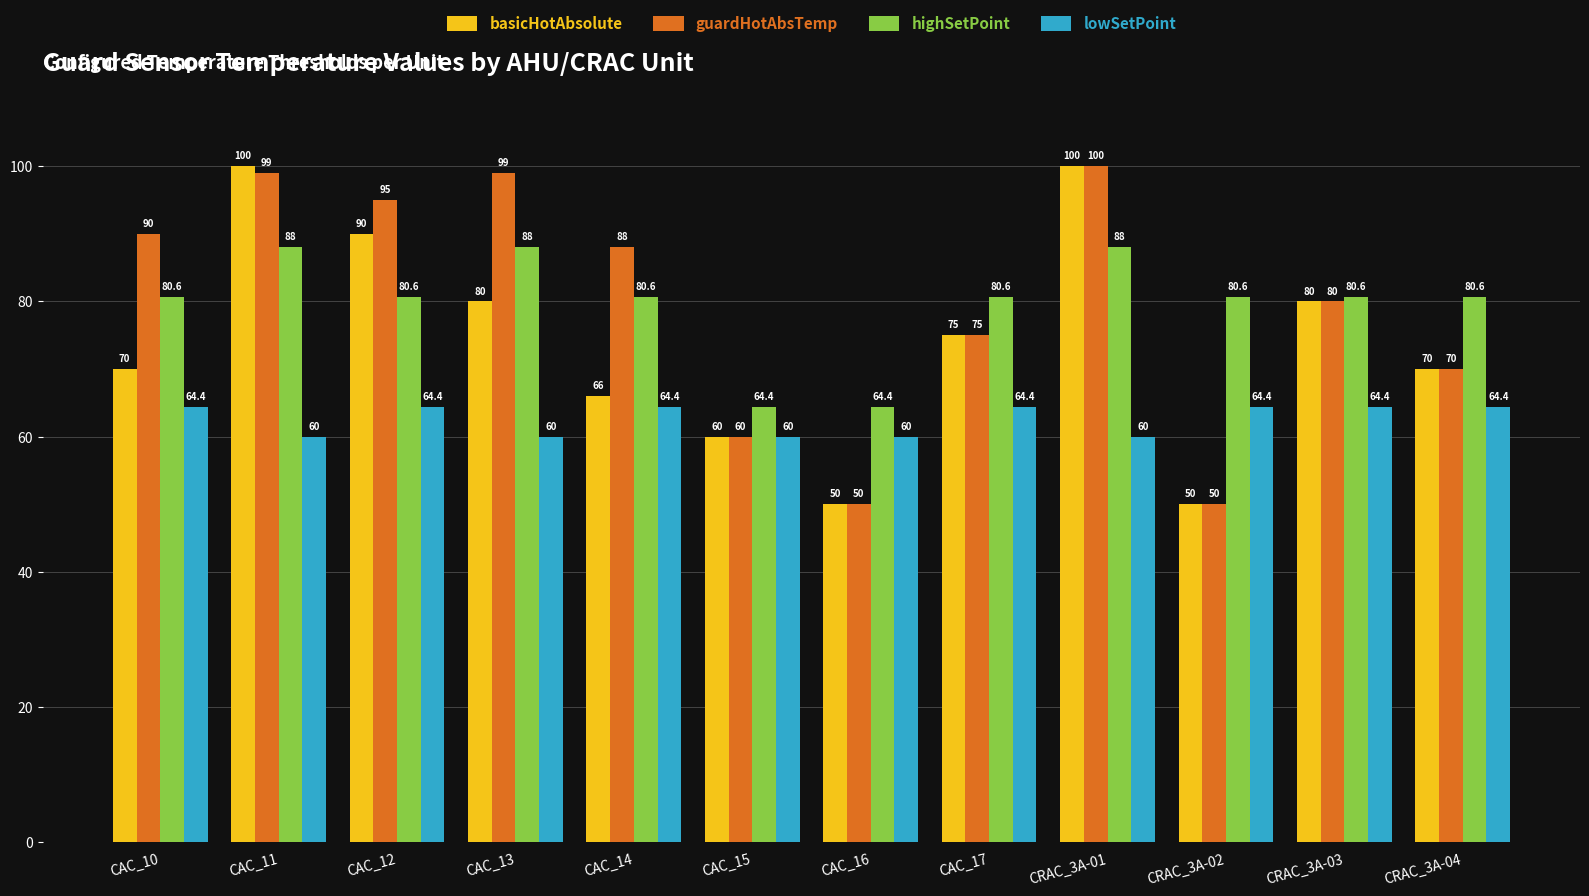

What is the highest value of the lowSetPoint series?

64.4